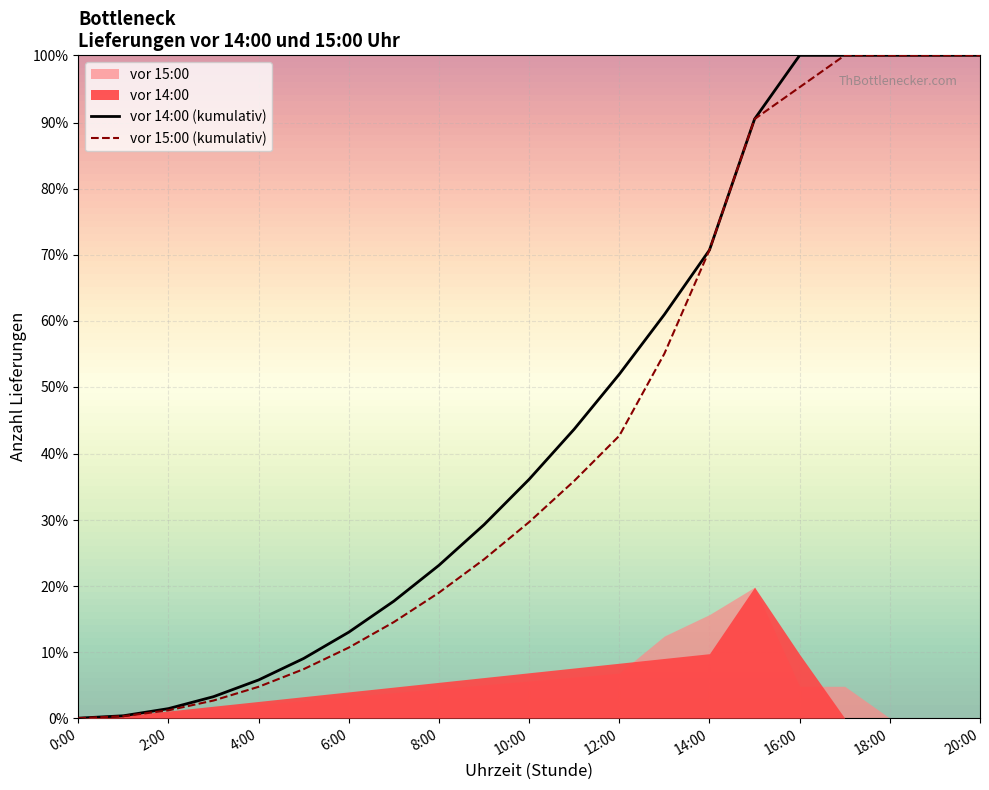

True or false: vor 14:00 (kumulativ) and vor 15:00 (kumulativ) cross at least once.

False